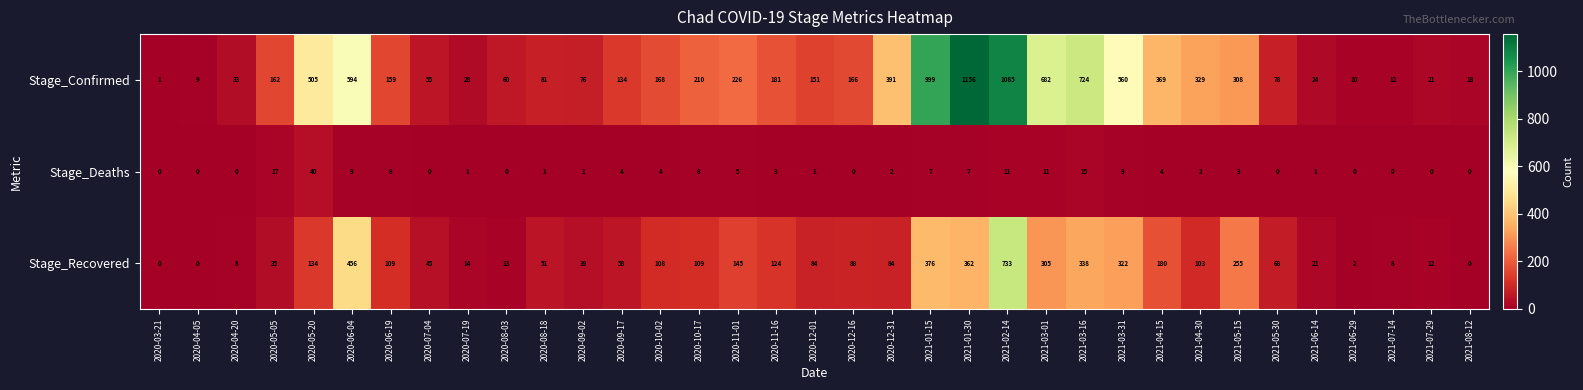

What is the spread (max minus min) of values at 2020-07-19?

27